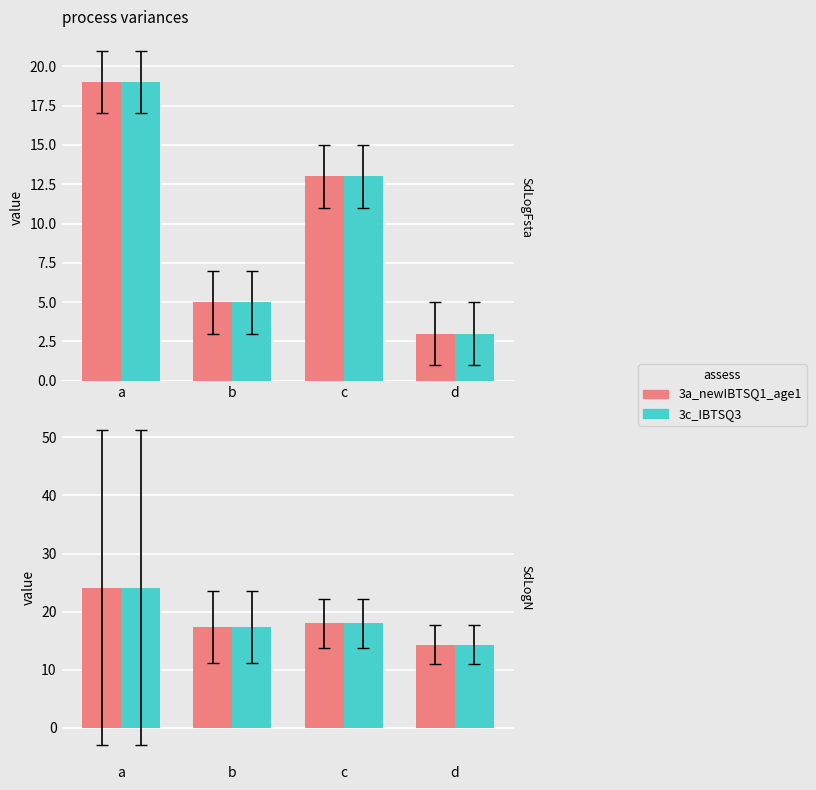

Between b and d, which is larger?

b